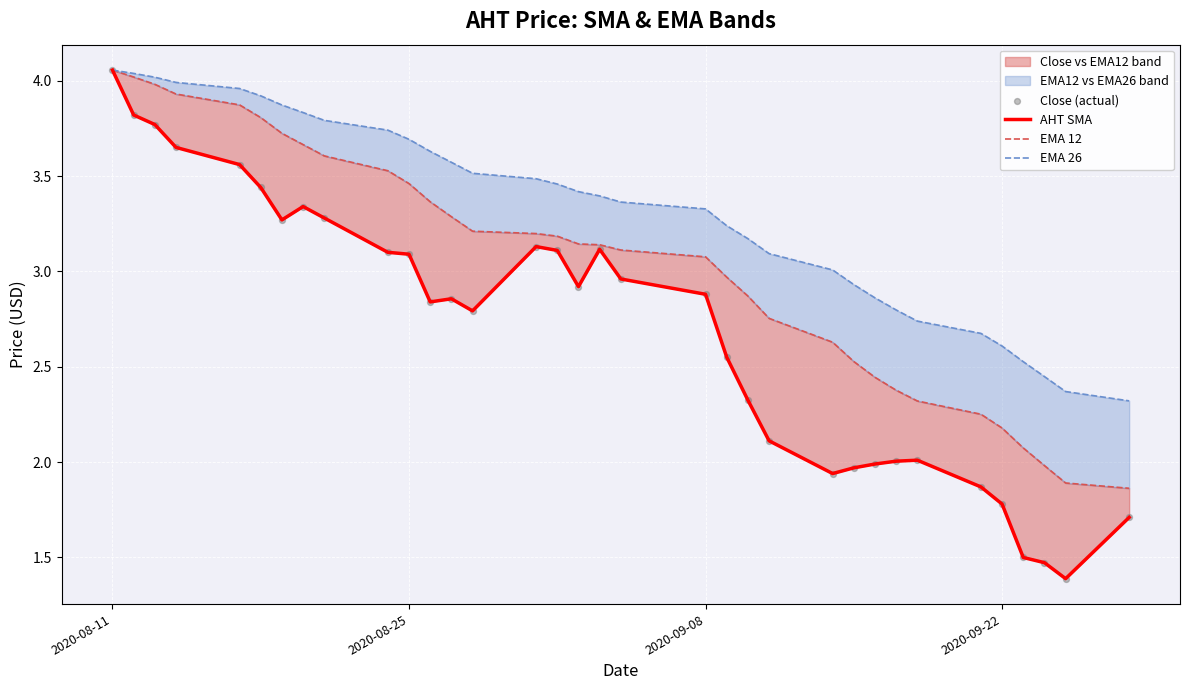

At how many categories does at least one series exceed 3?

24